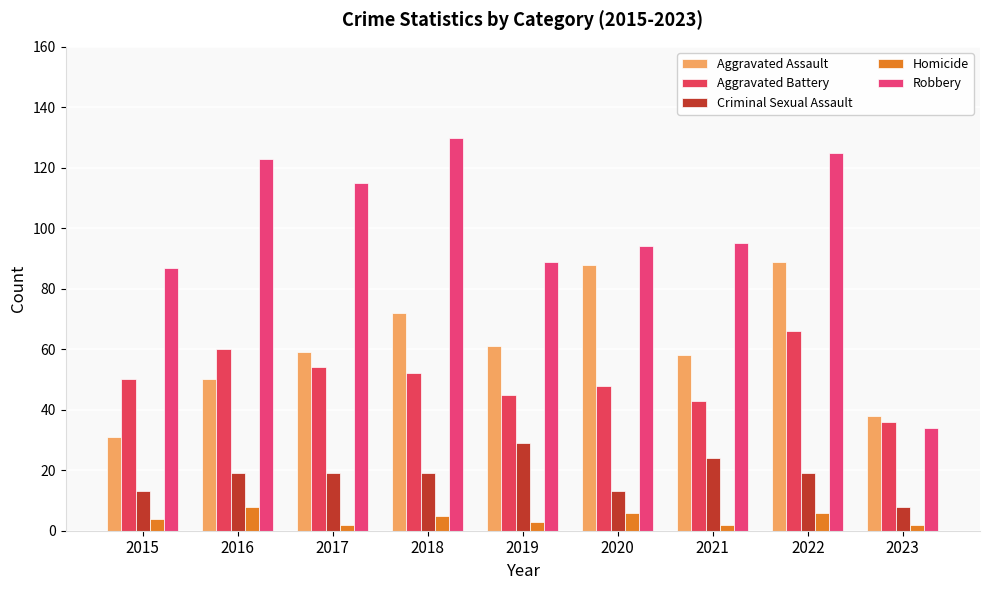

Count the number of data series in this chart.

5